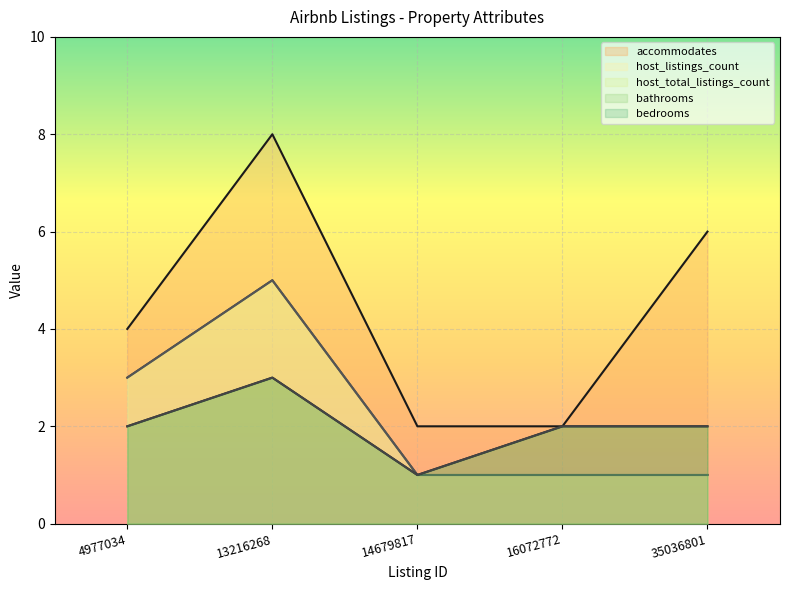

What is the difference between the bathrooms values at 14679817 and 35036801?

1